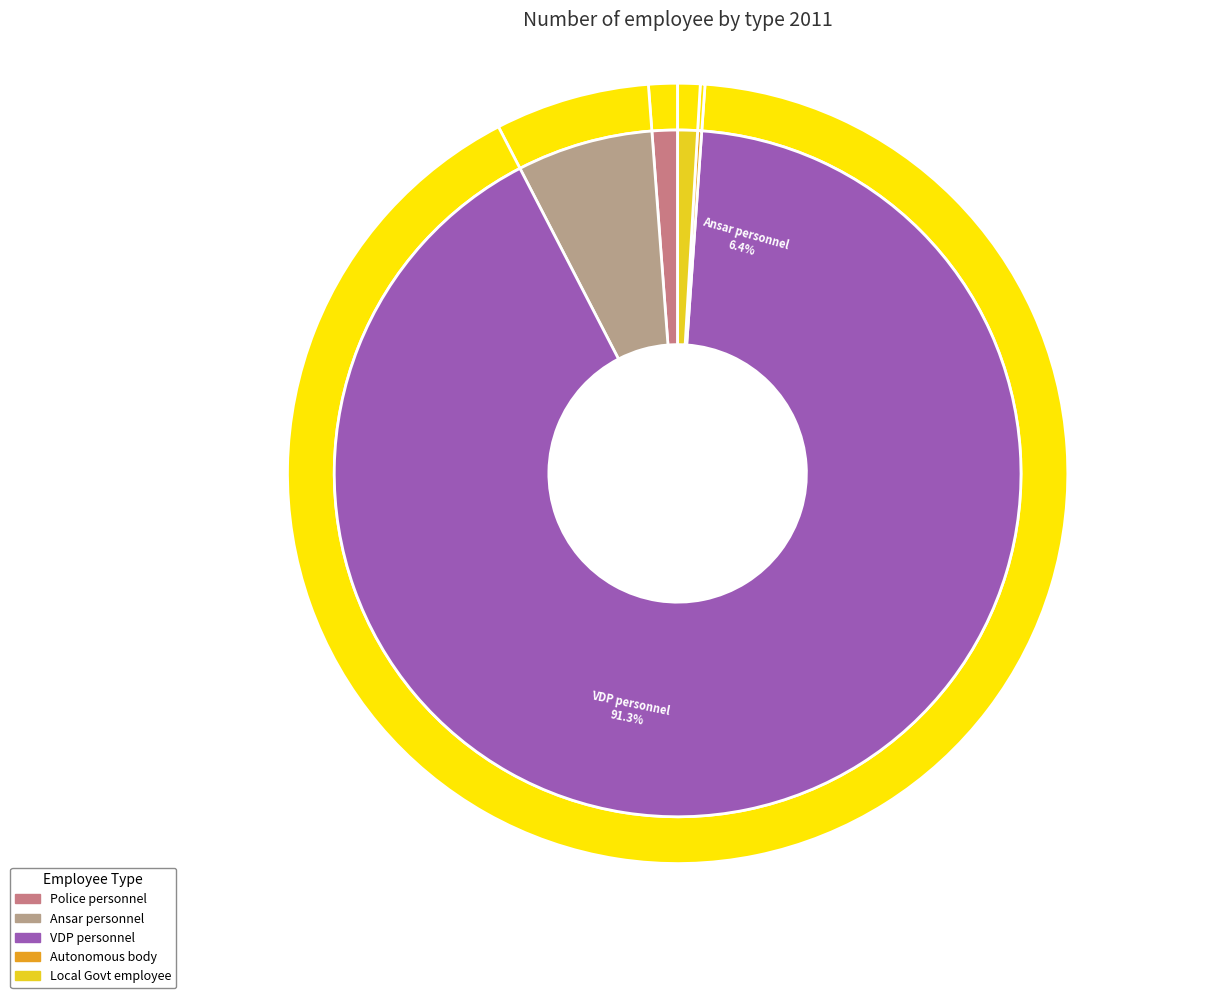

How many segments does this pie chart have?

5